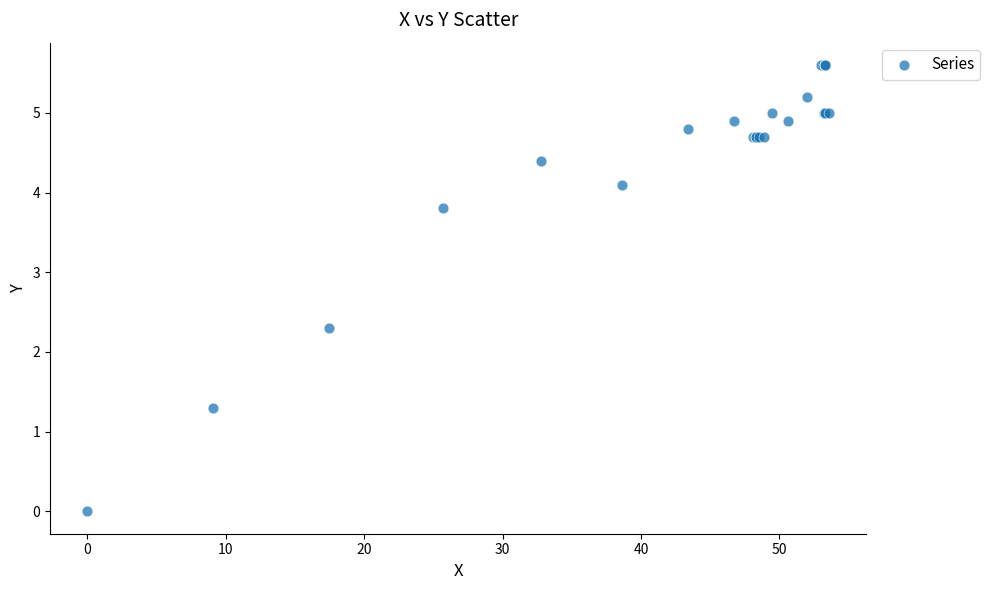

What Y value in the scatter plot is closest to 2?

2.3